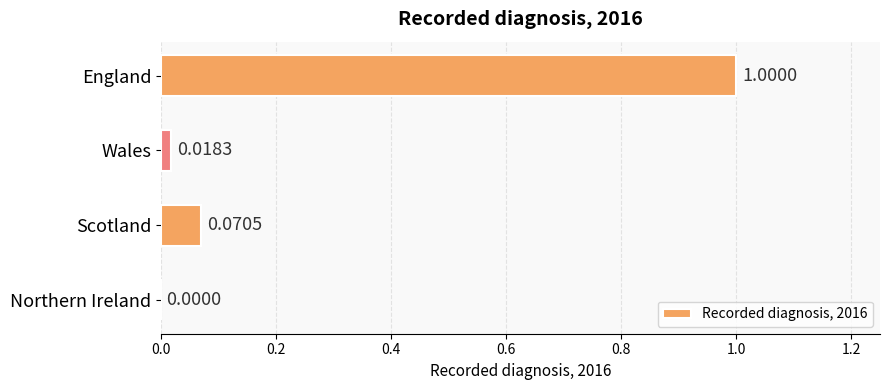

Where is the data nearest to the value 0?

Northern Ireland